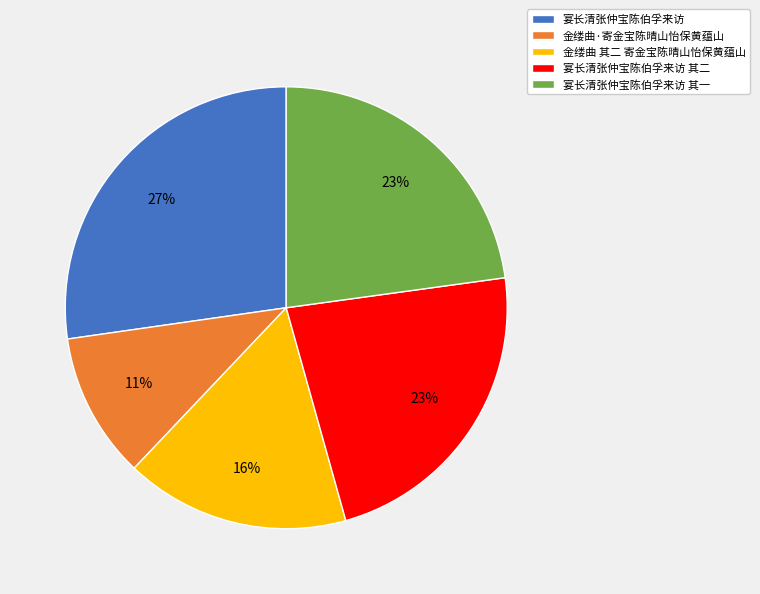

What percentage is the 金缕曲·寄金宝陈晴山怡保黄蕴山 slice, to the nearest percent?

11%